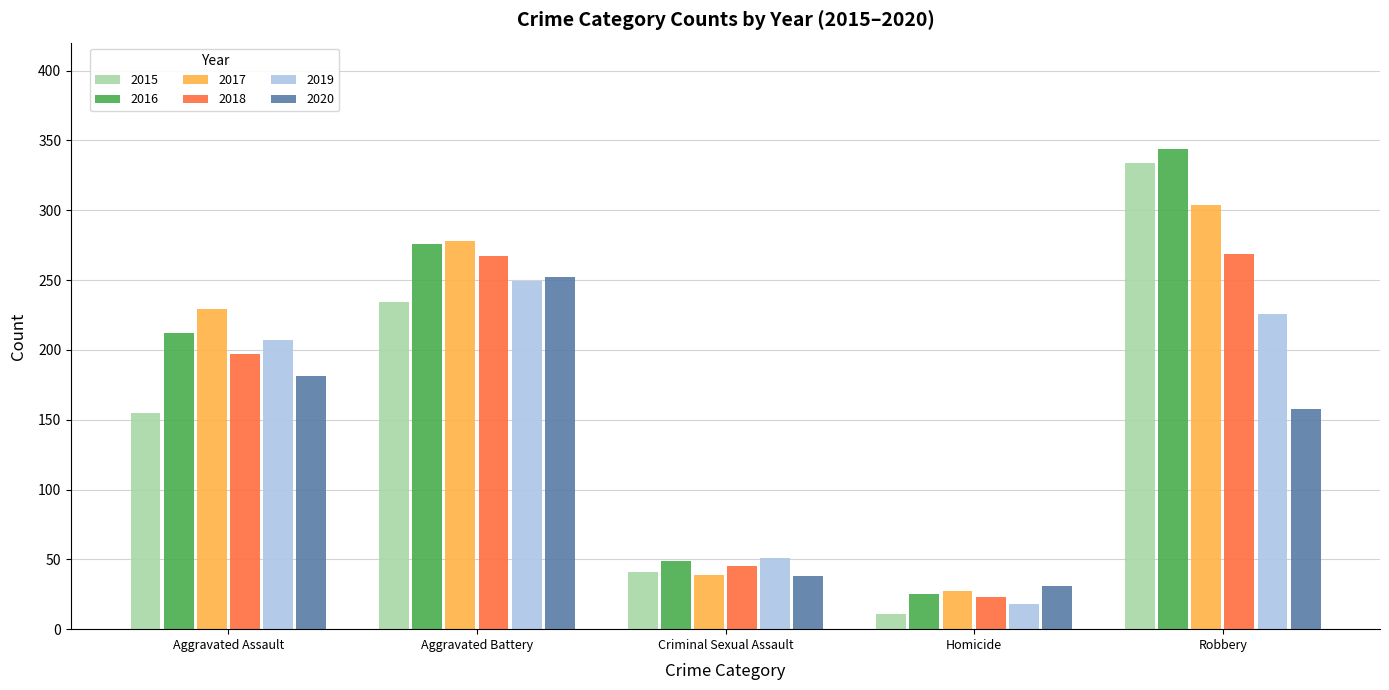

At which category is the sum across all series the highest?

Robbery